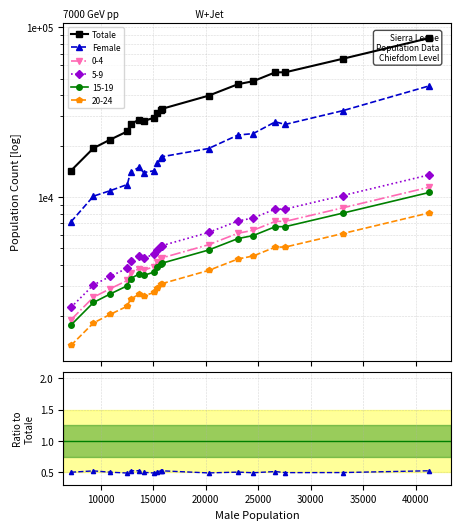

What is the difference between the second highest and minimum values in the Totale series?

51027.0